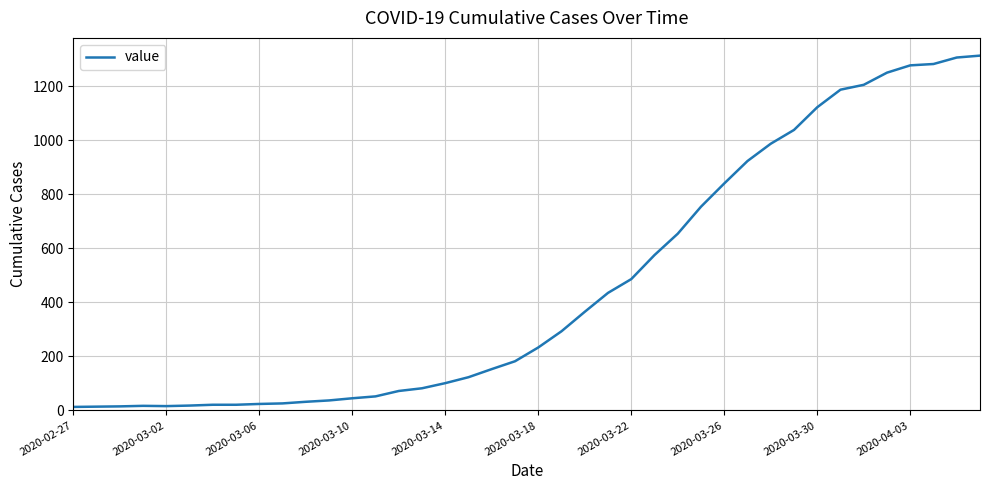

What is the difference between the maximum and minimum values?

1300